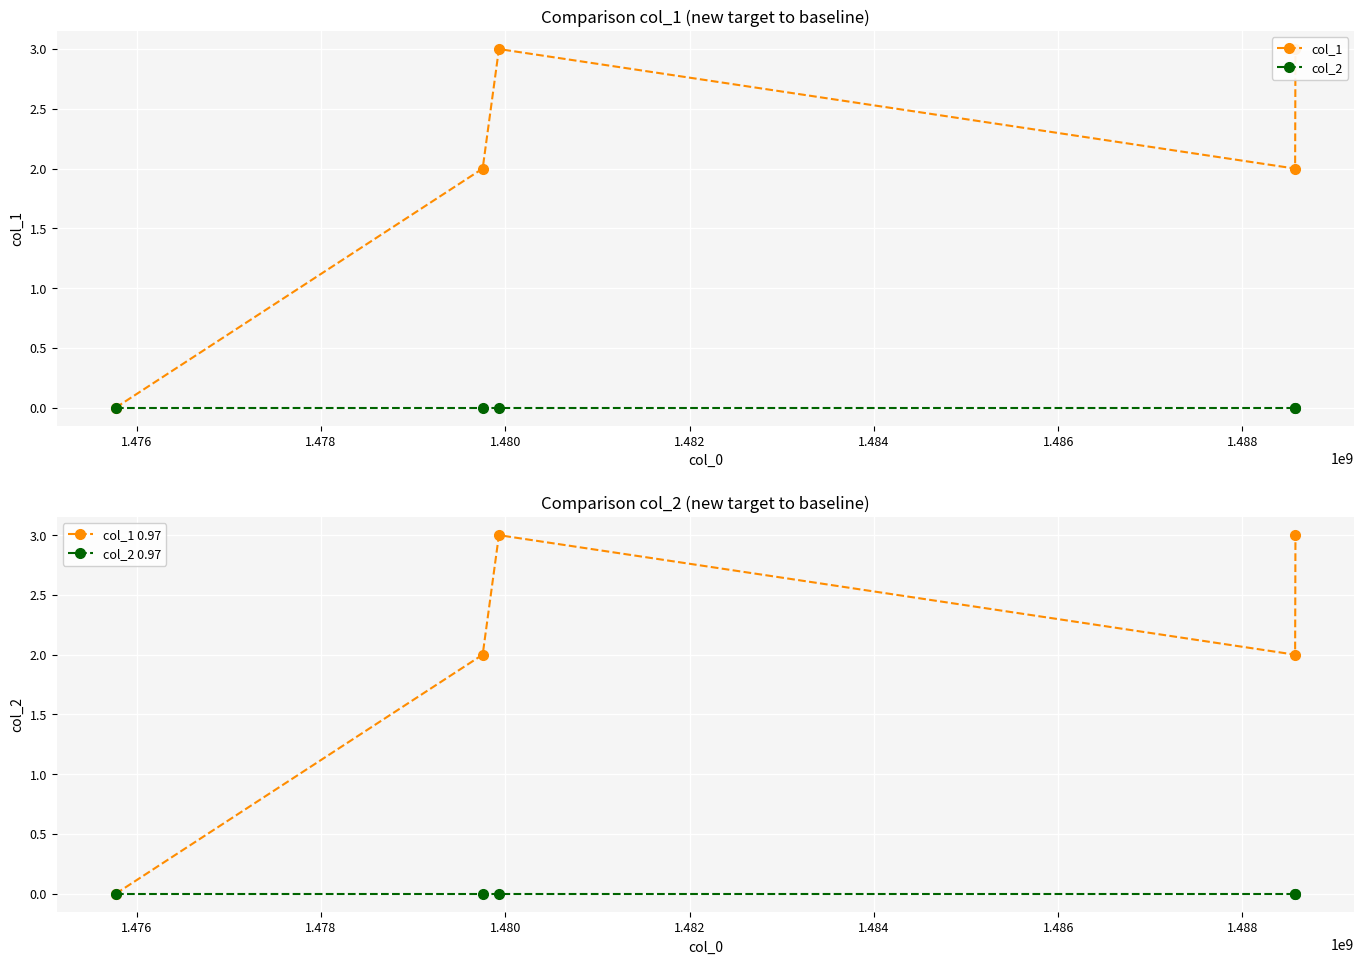

In col_1 0.97, how many points are lower than both neighbors (excluding endpoints)?

1